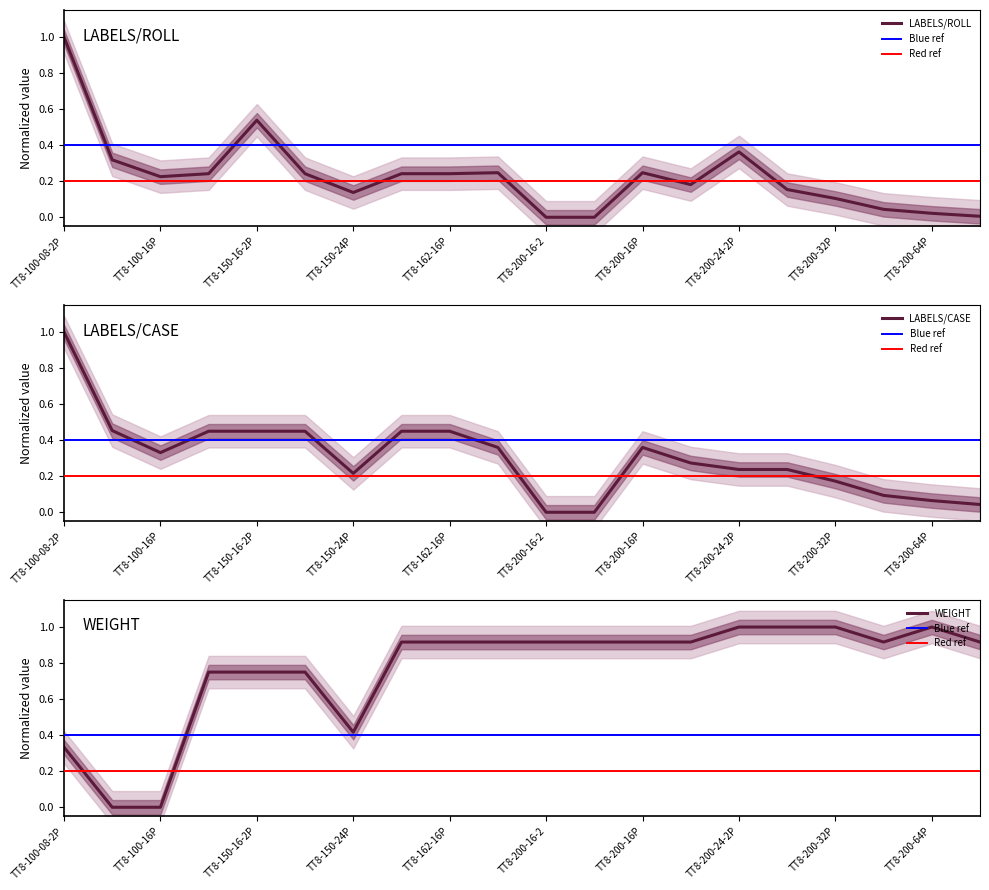

List the labels in order of WEIGHT value, smallest first.

TT8-100-12P, TT8-100-16P, TT8-100-08-2P, TT8-150-24P, TT8-150-16, TT8-150-16-2P, TT8-150-16P, TT8-162-16, TT8-162-16P, TT8-200-16, TT8-200-16-2, TT8-200-16-2P, TT8-200-16P, TT8-200-20P, TT8-200-48P, TT8-200-80P, TT8-200-24-2P, TT8-200-24P, TT8-200-32P, TT8-200-64P